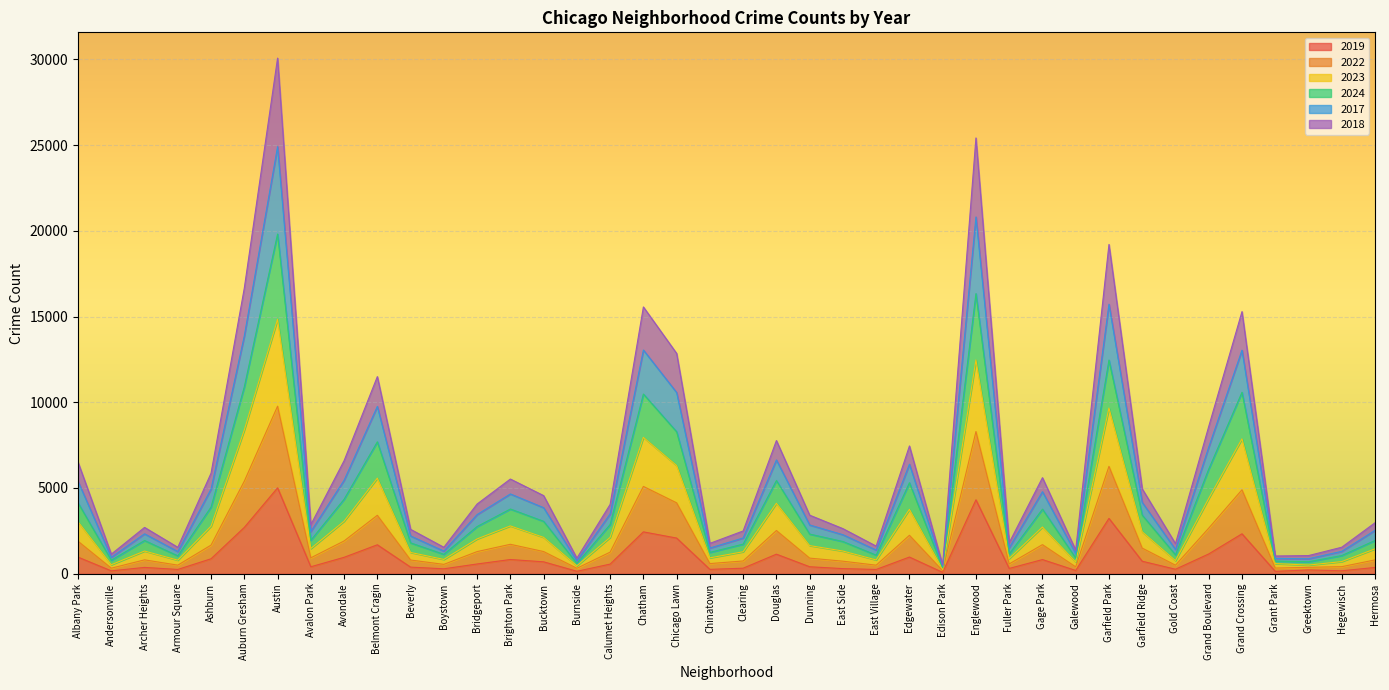

At which category is the sum across all series the highest?

Austin